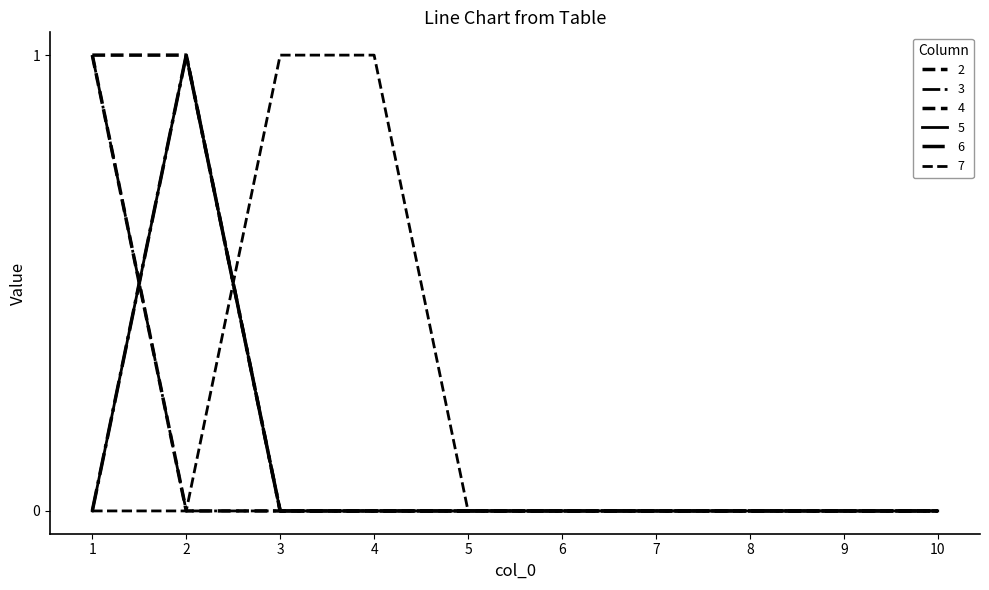

Is this an area chart (filled region under the line)?

No